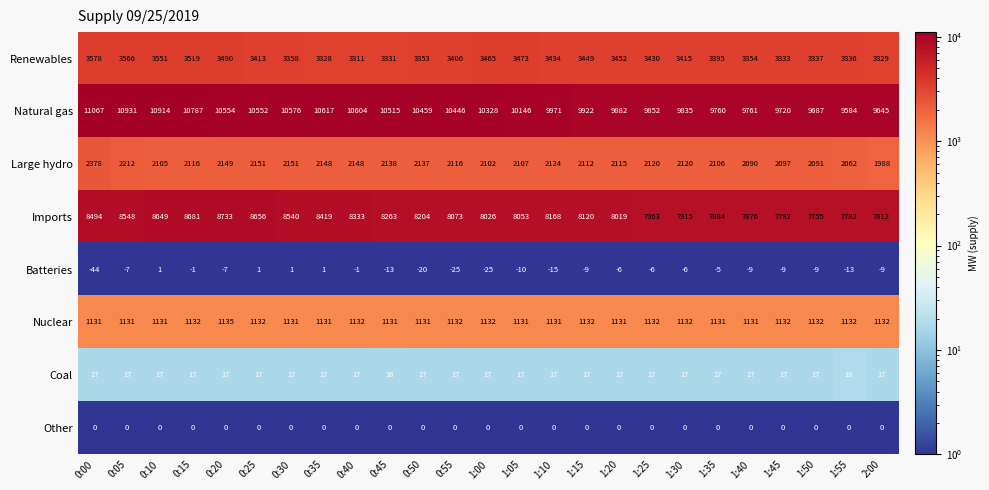

What is the difference between the highest and lowest values at 1:45?

9729